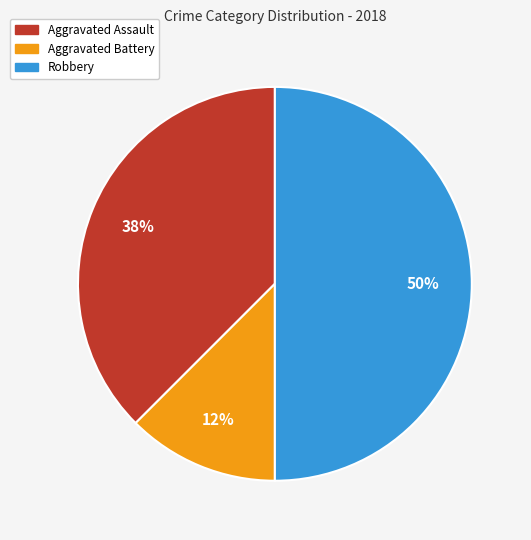

Rank the categories by value from highest to lowest.

Robbery, Aggravated Assault, Aggravated Battery